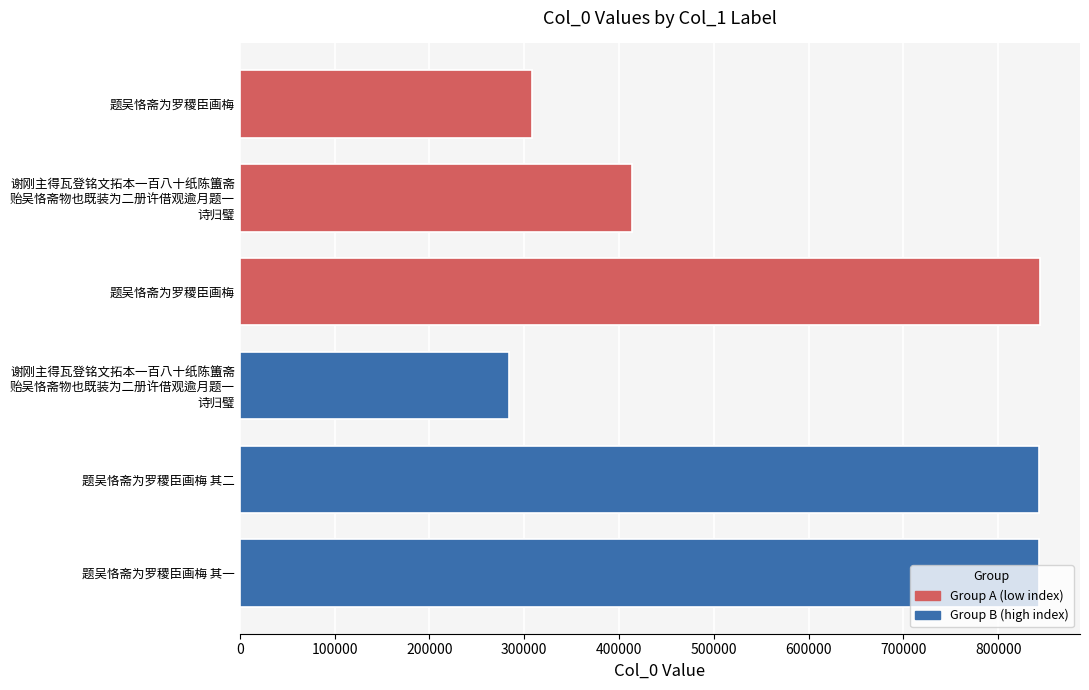

What is the ratio of the value at 题吴恪斋为罗稷臣画梅 to the value at 题吴恪斋为罗稷臣画梅 其二?

0.4